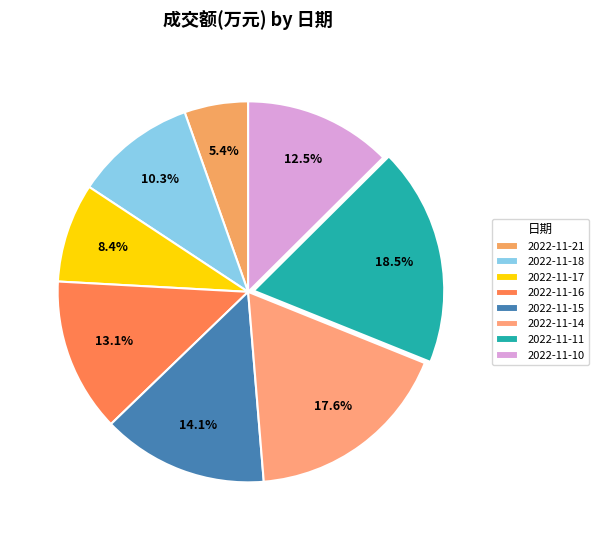

The 2022-11-10 slice represents 4% of the pie. True or false?

False